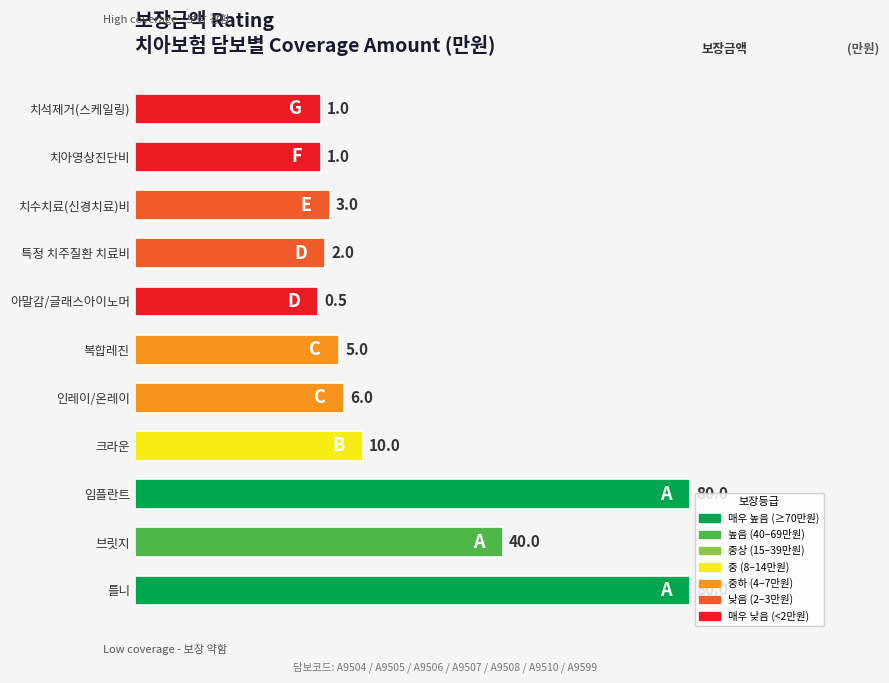

How many bars are there in total?

11